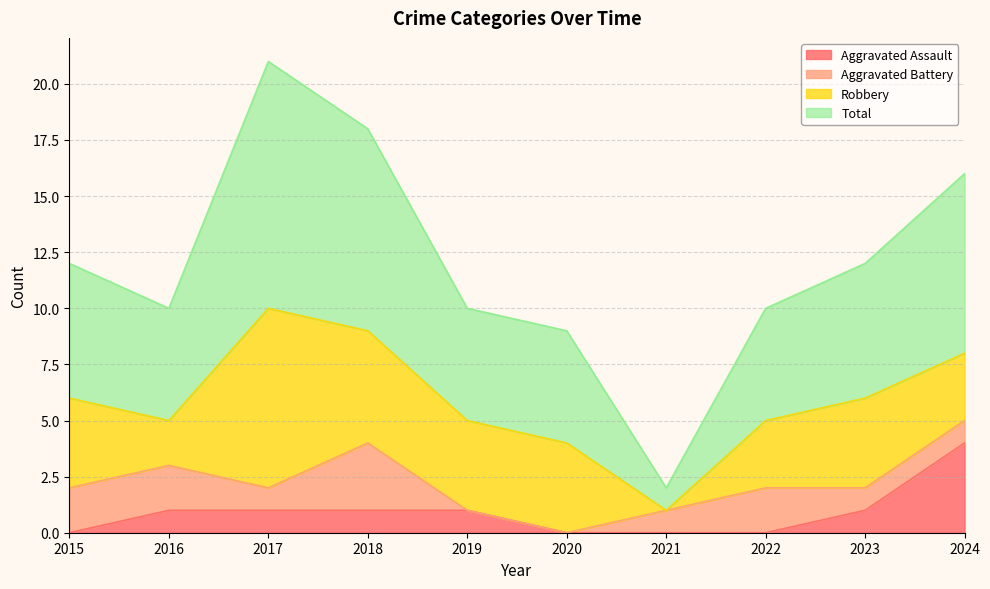

Which category has the highest value in the Aggravated Assault series?

2024